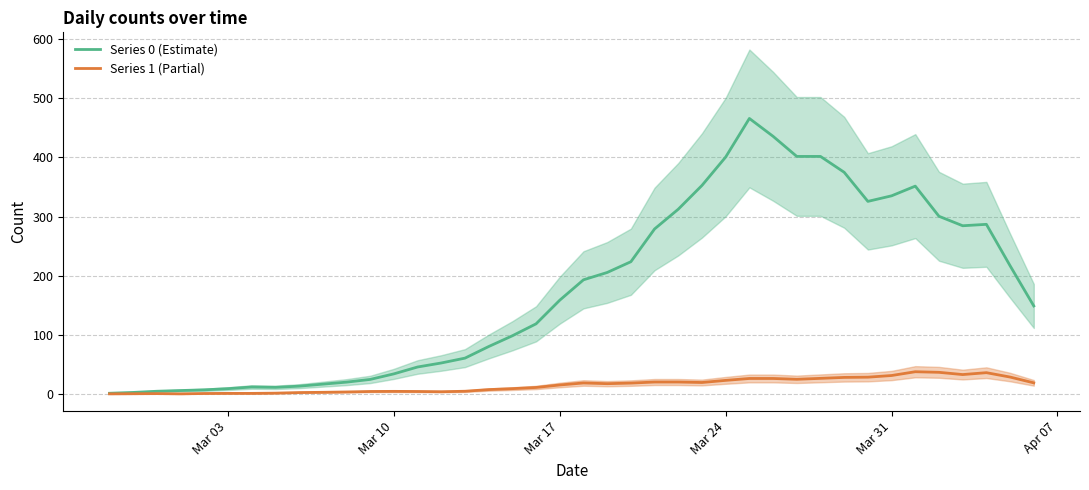

Rank the series by their maximum value, from highest to lowest.

Series 0 (Estimate), Series 1 (Partial)